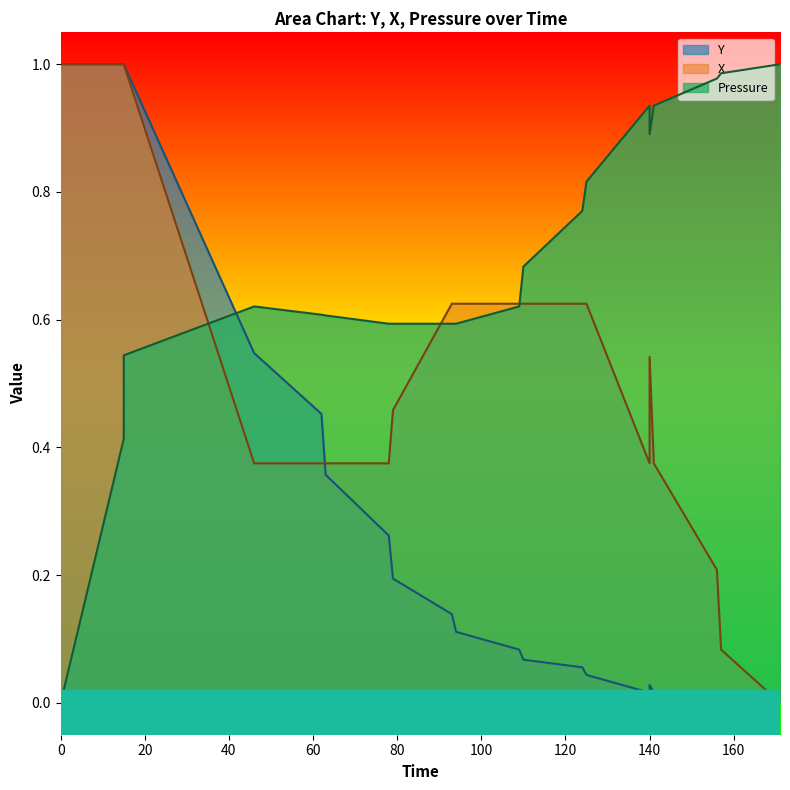

The X series shows 0.3 at 171. True or false?

False